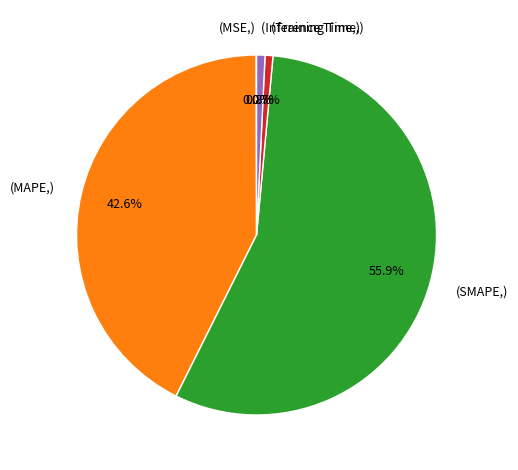

Between (SMAPE,) and (MAPE,), which is larger?

(SMAPE,)